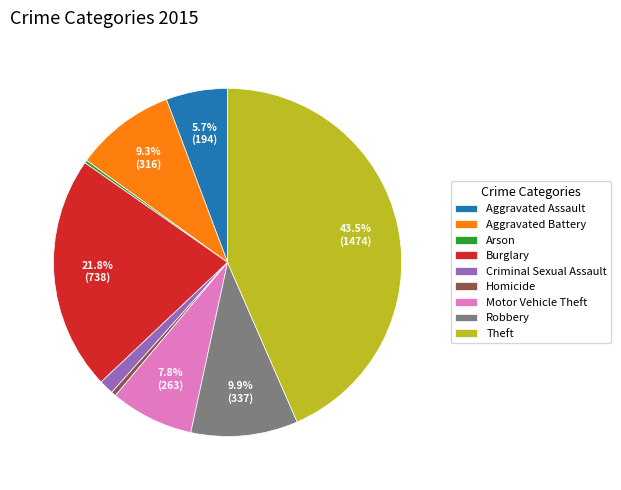

The Aggravated Assault slice represents 1% of the pie. True or false?

False